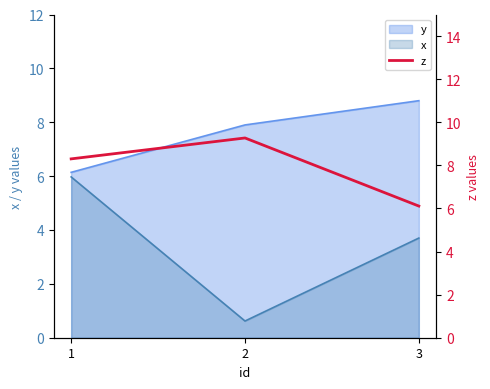

The y series shows 9.1 at 1. True or false?

False